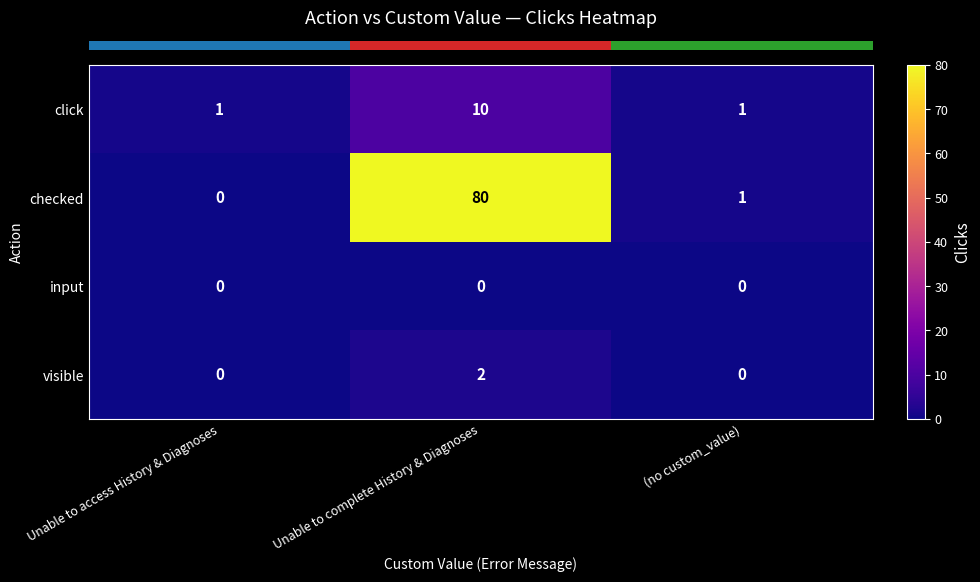

Which series changed the most between Unable to complete History & Diagnoses and (no custom_value)?

checked